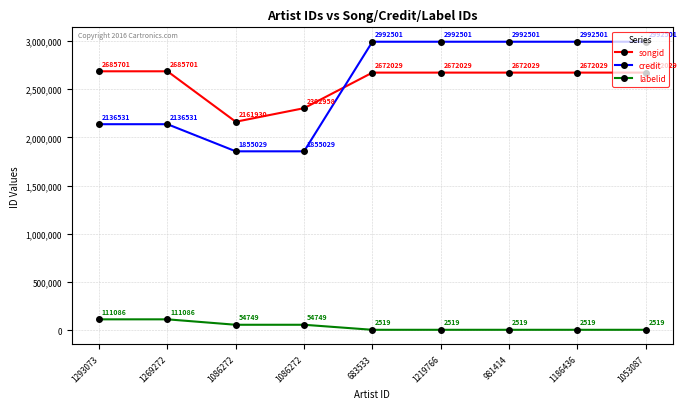

What is the difference between the highest and lowest values at 683533?

2989982